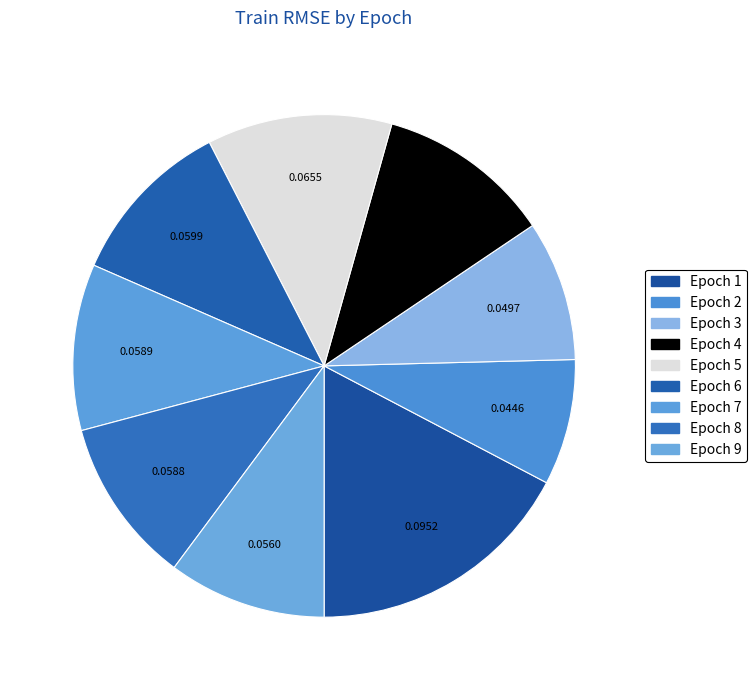

Which slice is the smallest?

2